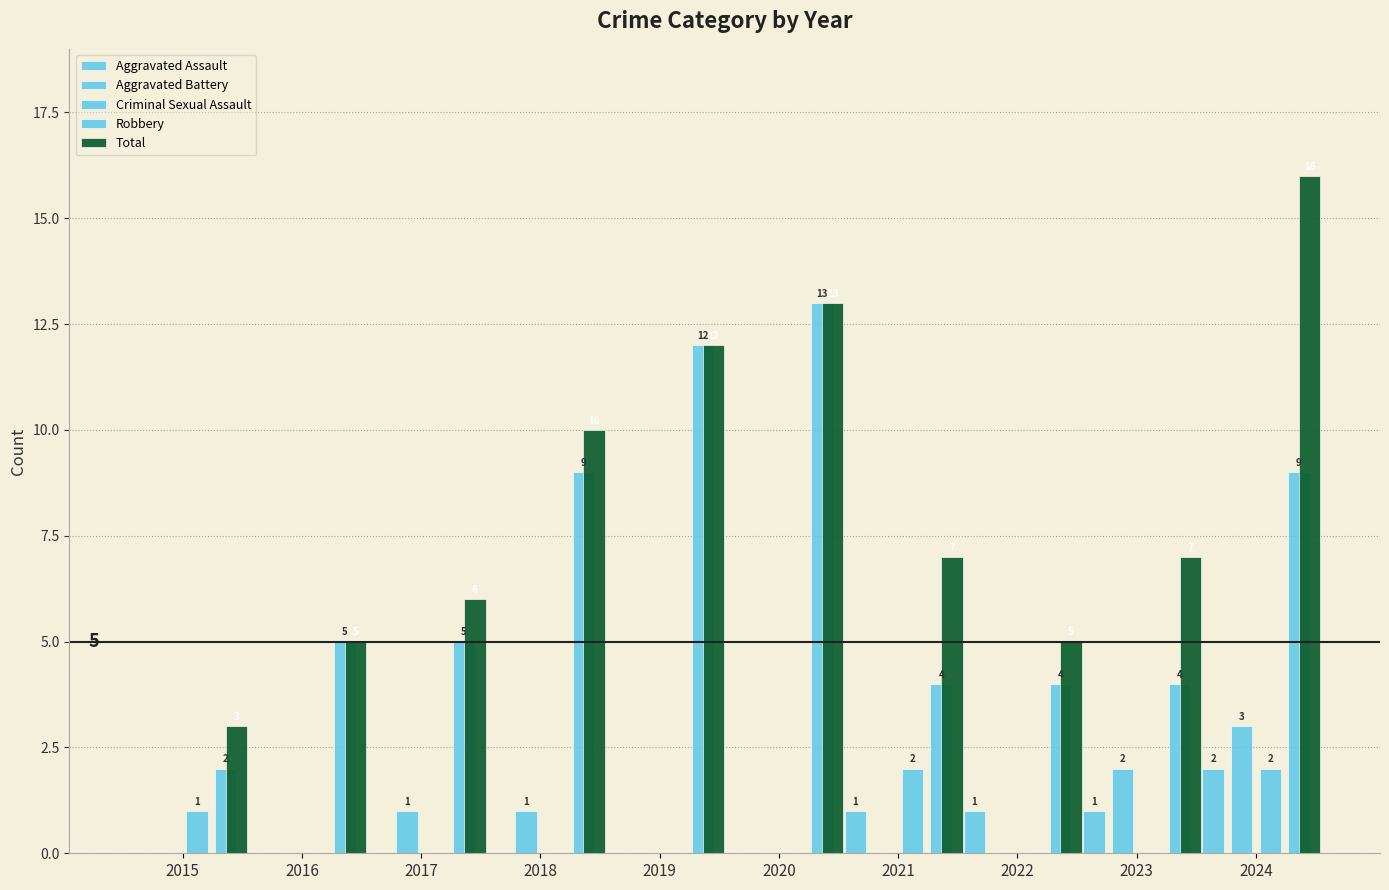

Which series has the widest spread of values?

Total